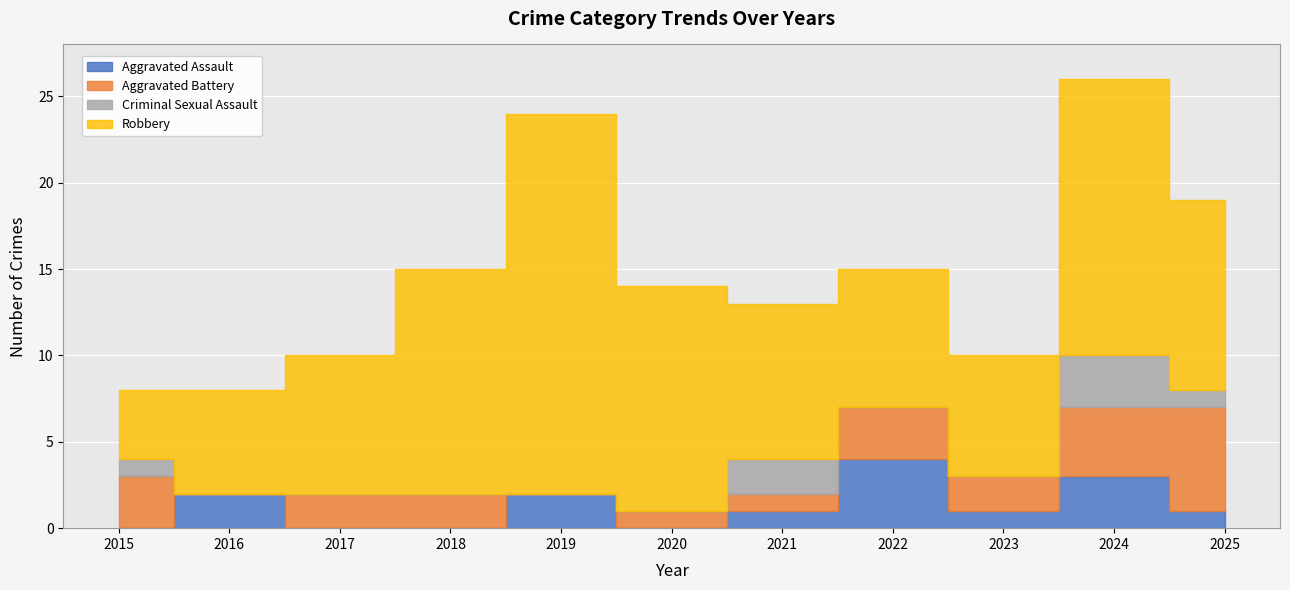

What is the difference between the Aggravated Assault values at 2015 and 2021?

1